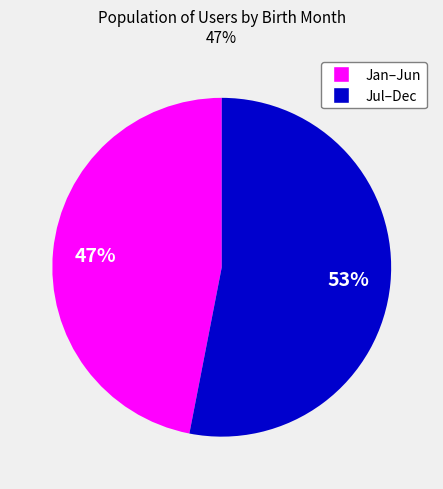

How many segments does this pie chart have?

2